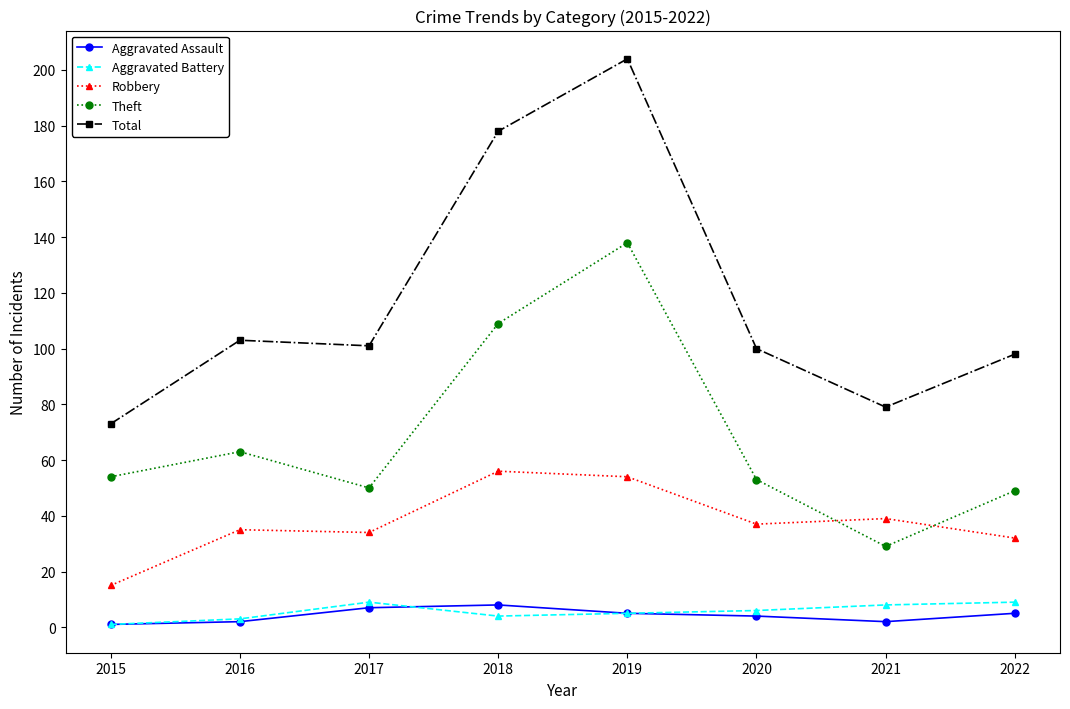

True or false: Robbery and Aggravated Battery intersect in this chart.

False